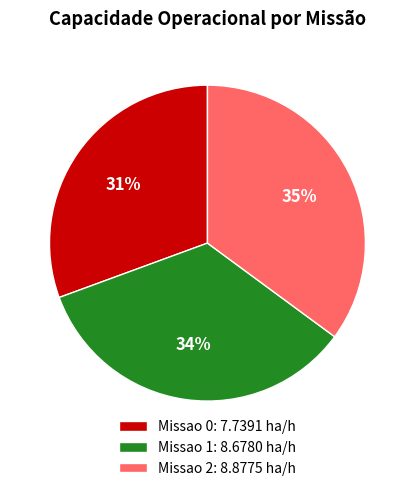

How many segments does this pie chart have?

3